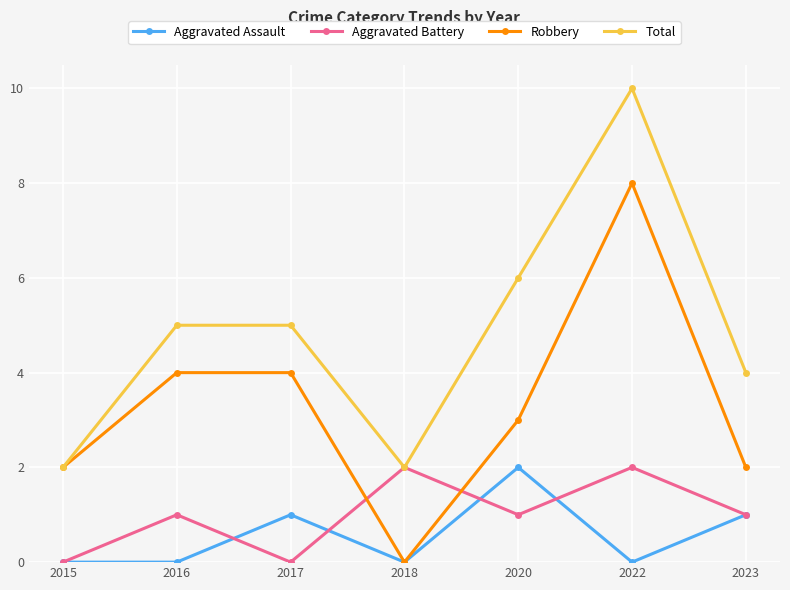

At which label does Robbery reach its peak?

2022